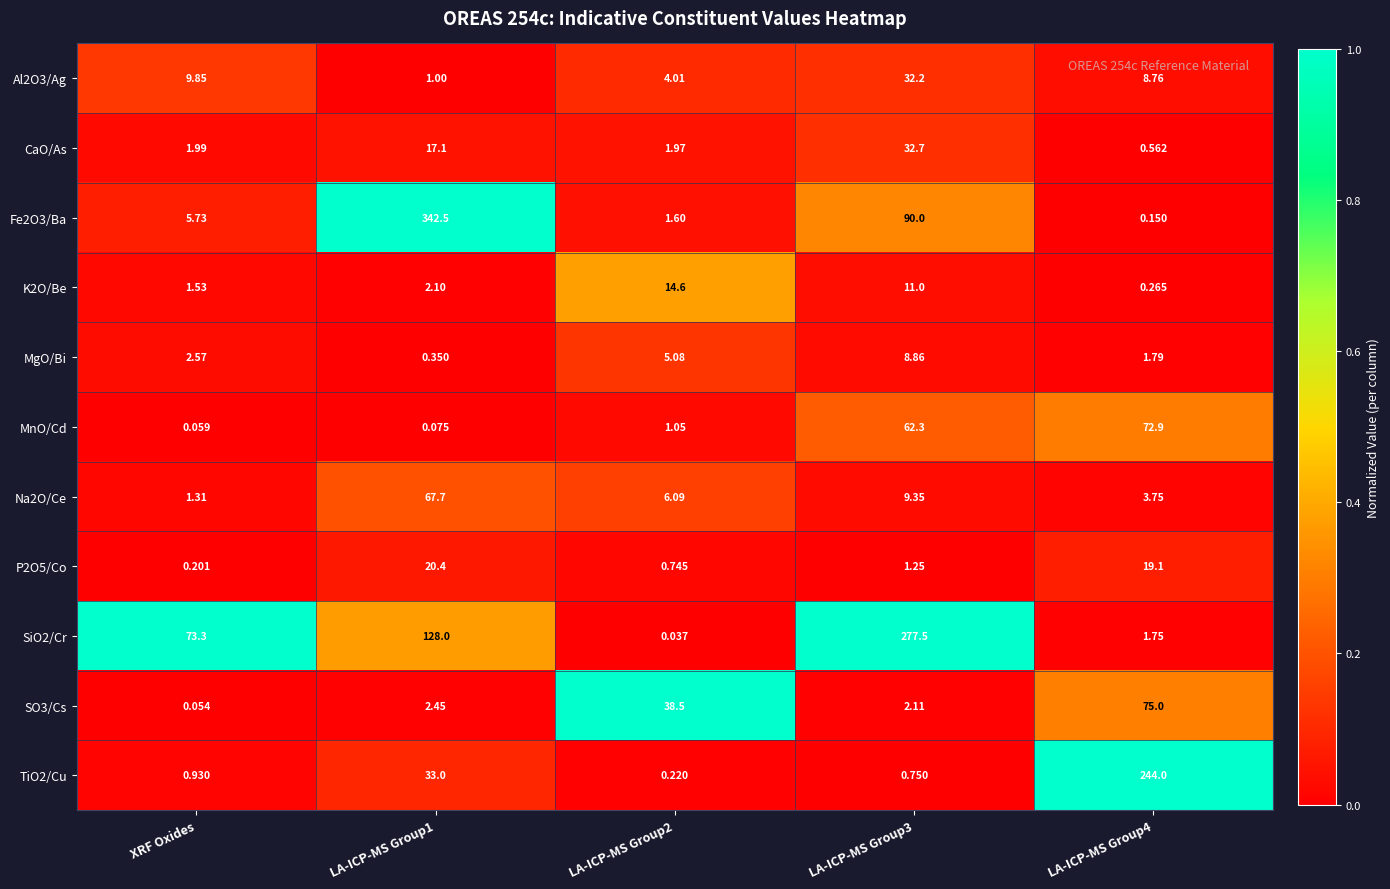

Which category has the lowest value in the P2O5/Co series?

XRF Oxides